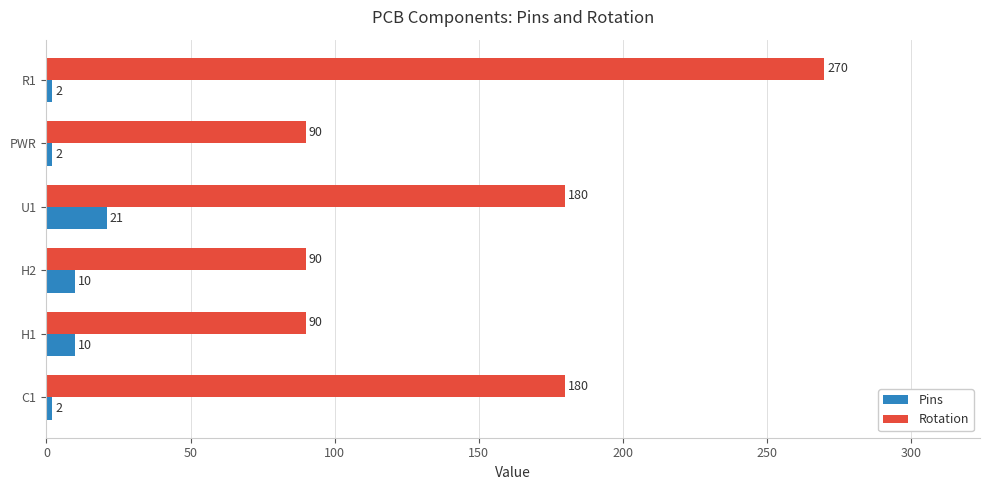

The value of Rotation at H1 is 36. True or false?

False